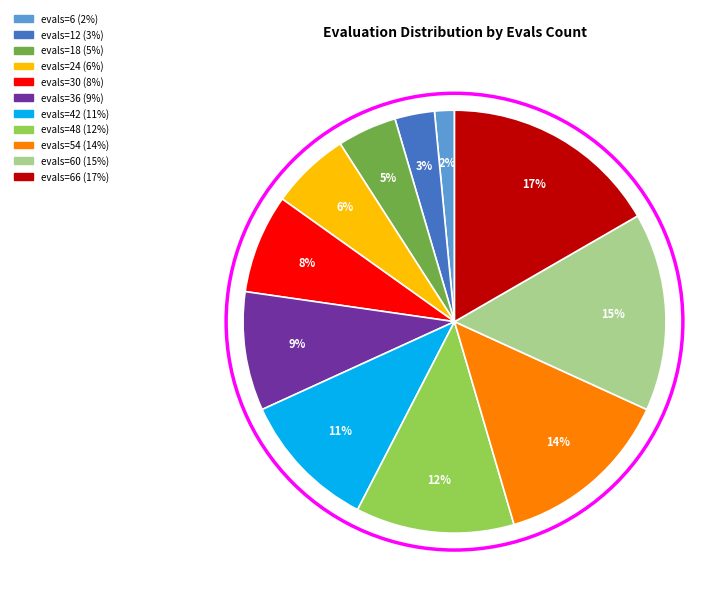

To the nearest percent, what is the difference between the largest and smallest slice percentages?

15%